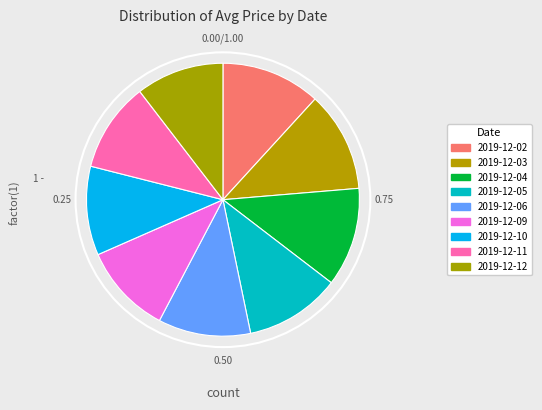

How many segments does this pie chart have?

9